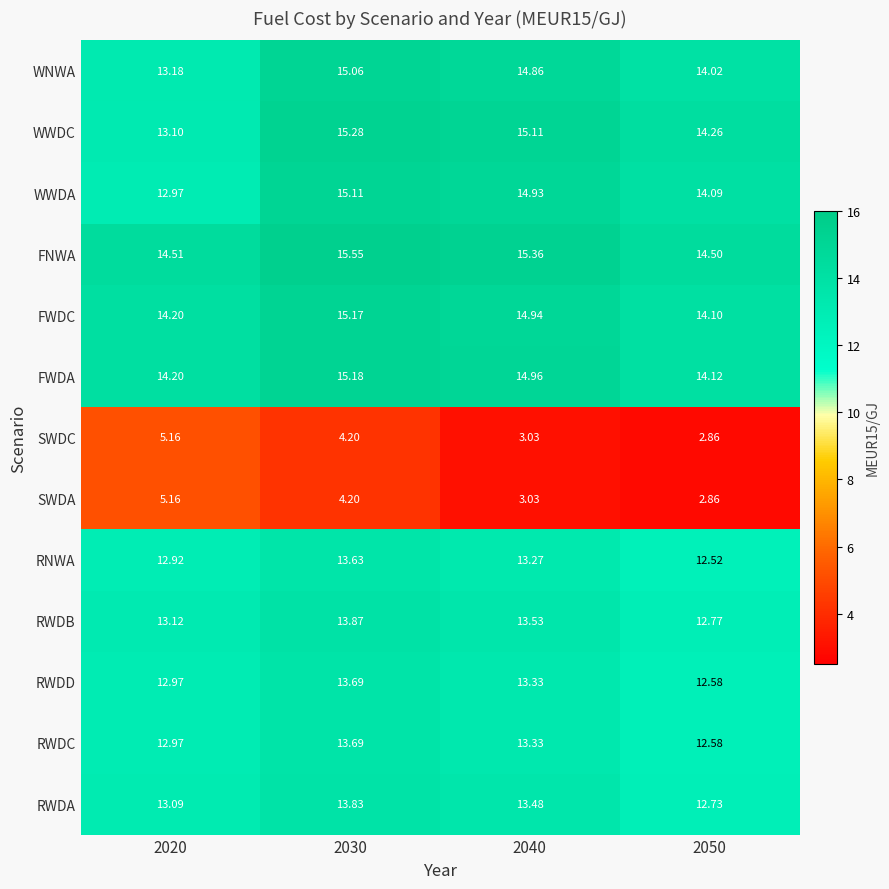

At which category is the sum across all series the highest?

2030